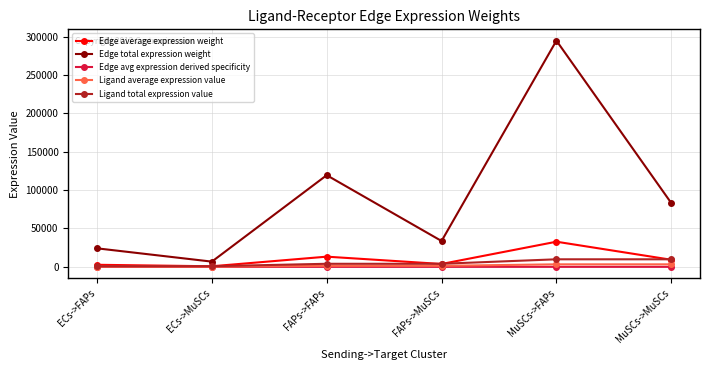

Which category has the highest value across all series?

MuSCs->FAPs